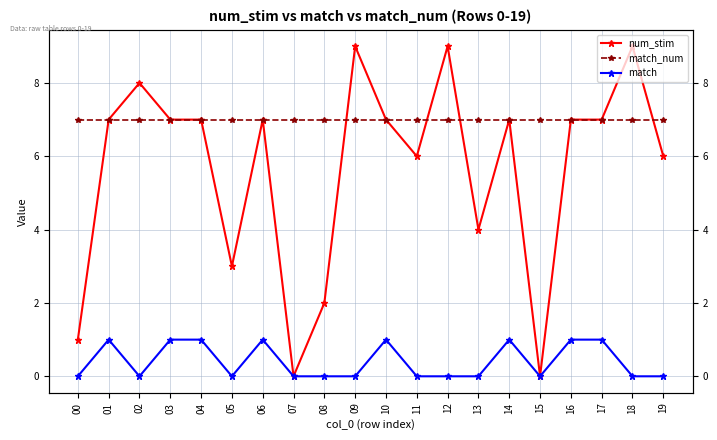

How many categories are shown in the chart?

20